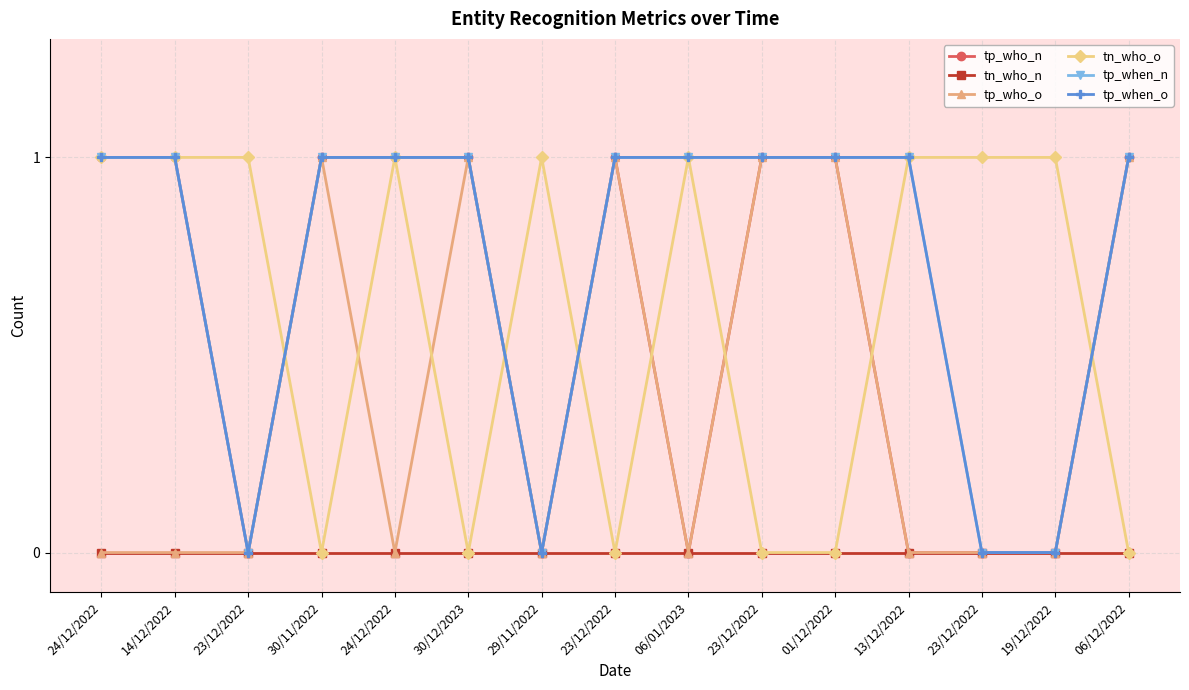

How many lines are shown in the chart?

6